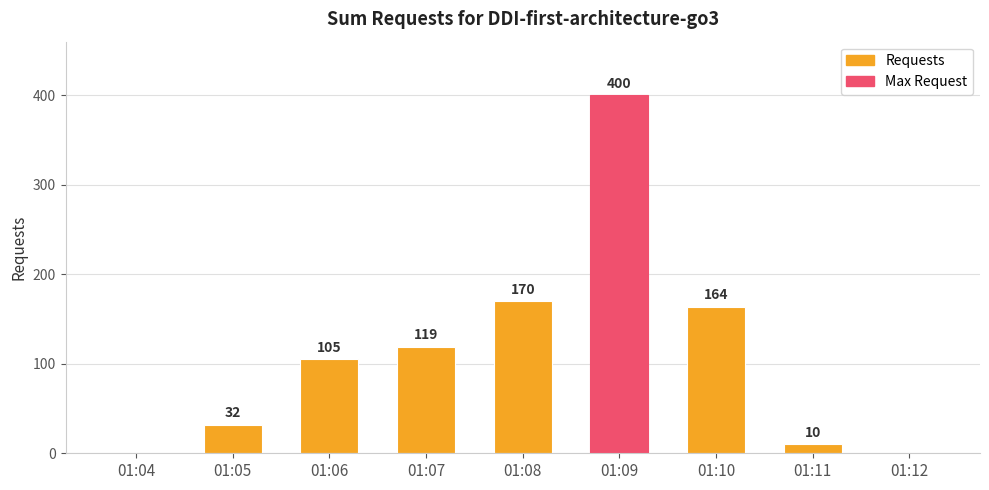

What is the sum of the values at 01:12 and 01:08?

170